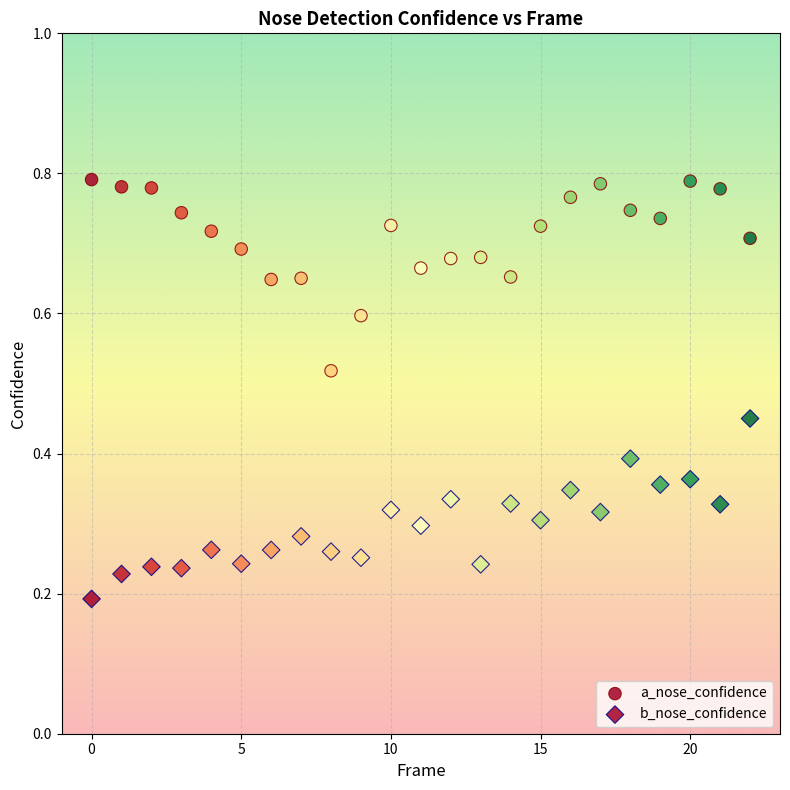

How many points are shown in the scatter plot?

46